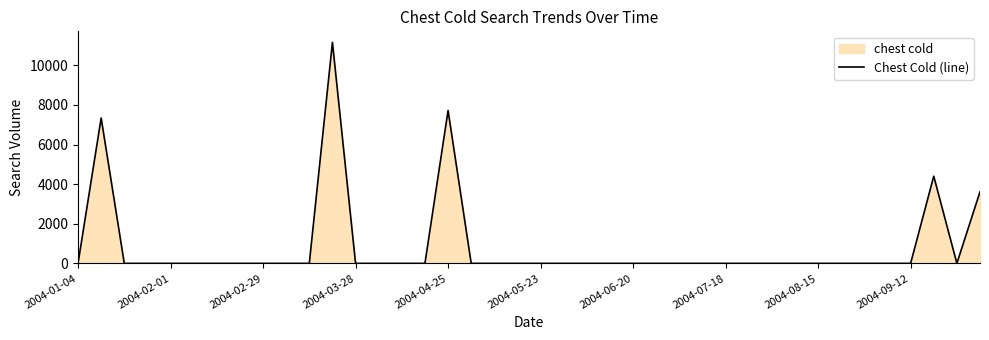

Does the chart display data point markers on the line(s)?

No